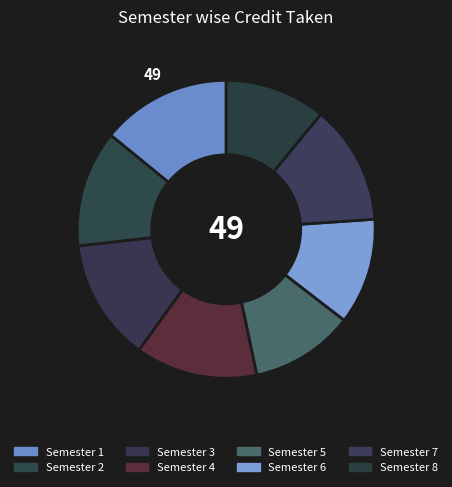

Is there a majority slice in this chart?

No